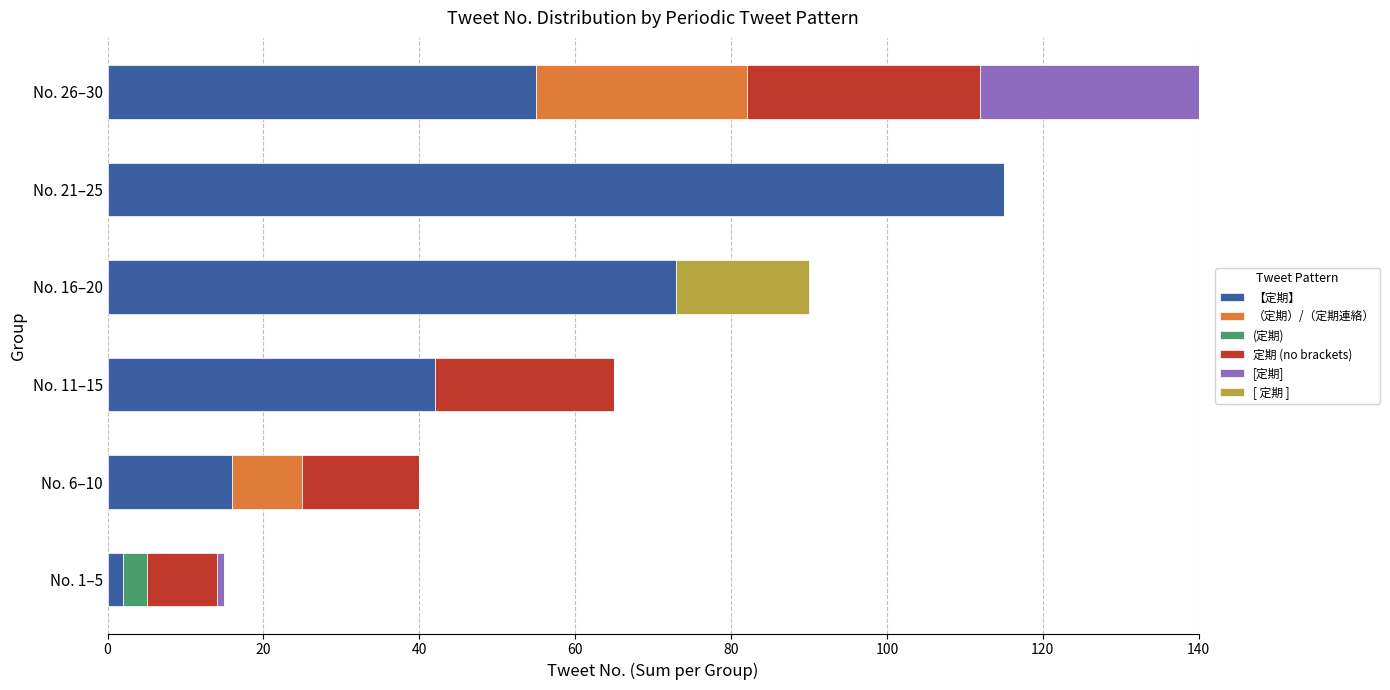

At which label does 【定期】 reach its peak?

No. 21–25